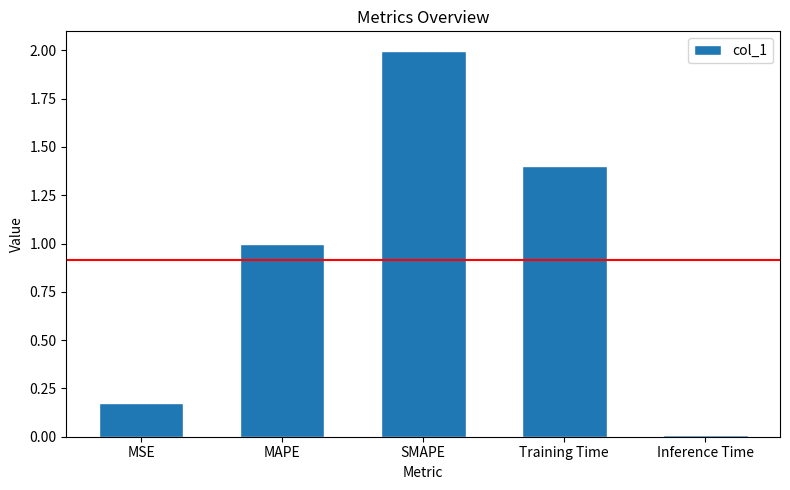

What is the approximate value at MAPE?

1.0